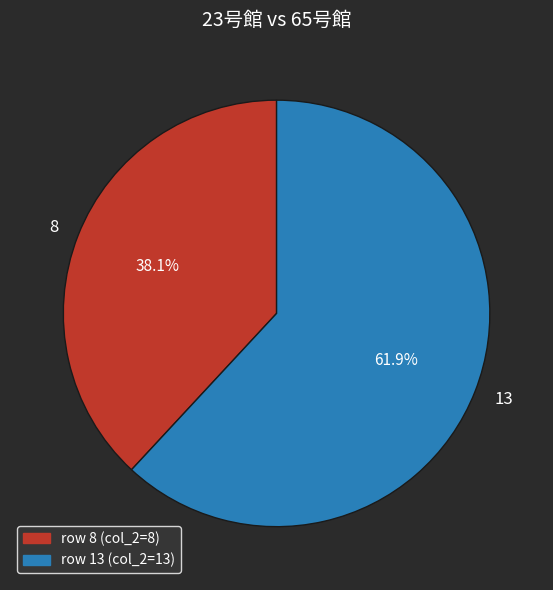

Which category has the biggest portion of the pie?

13